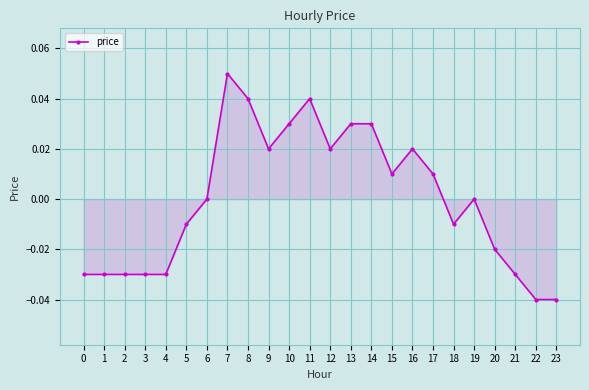

At which category does the chart reach its peak across all series?

7